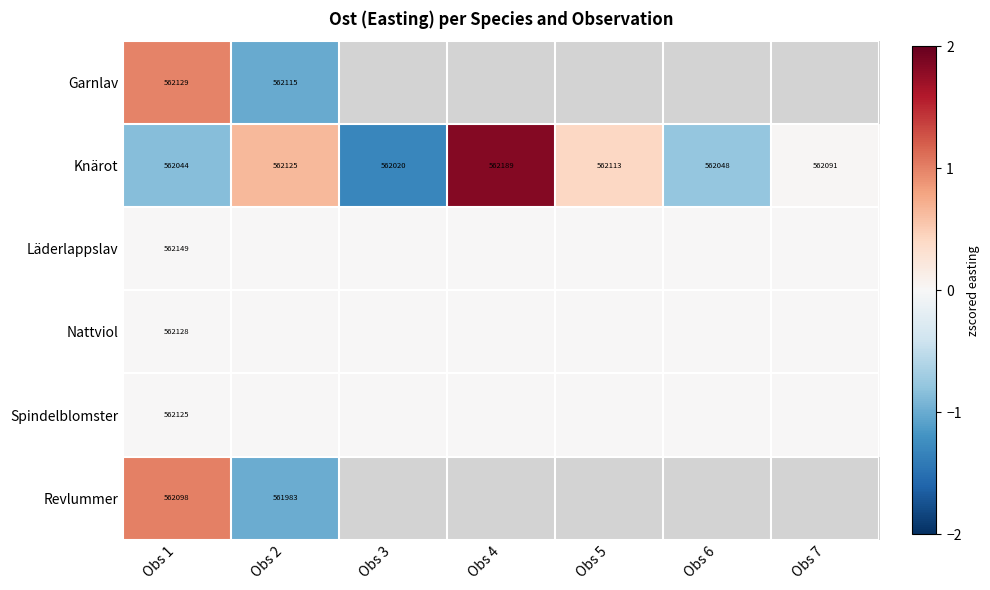

What is the sum of the Knärot values at Obs 6 and Obs 1?

1124092.0